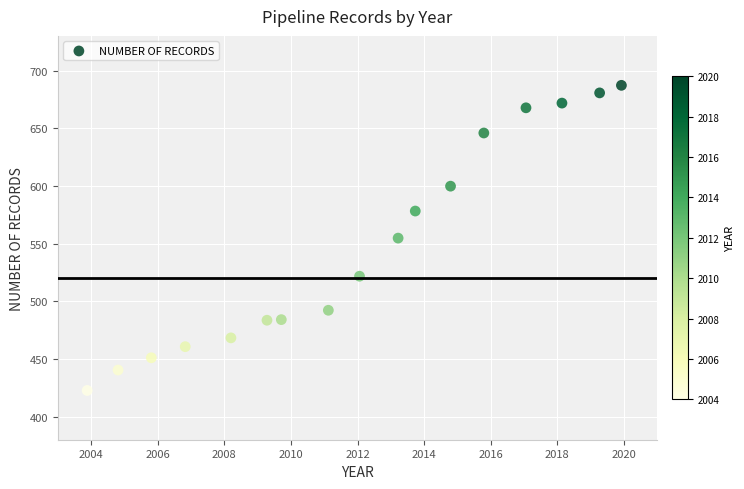

What is the range of Y values (max minus min)?

264.5